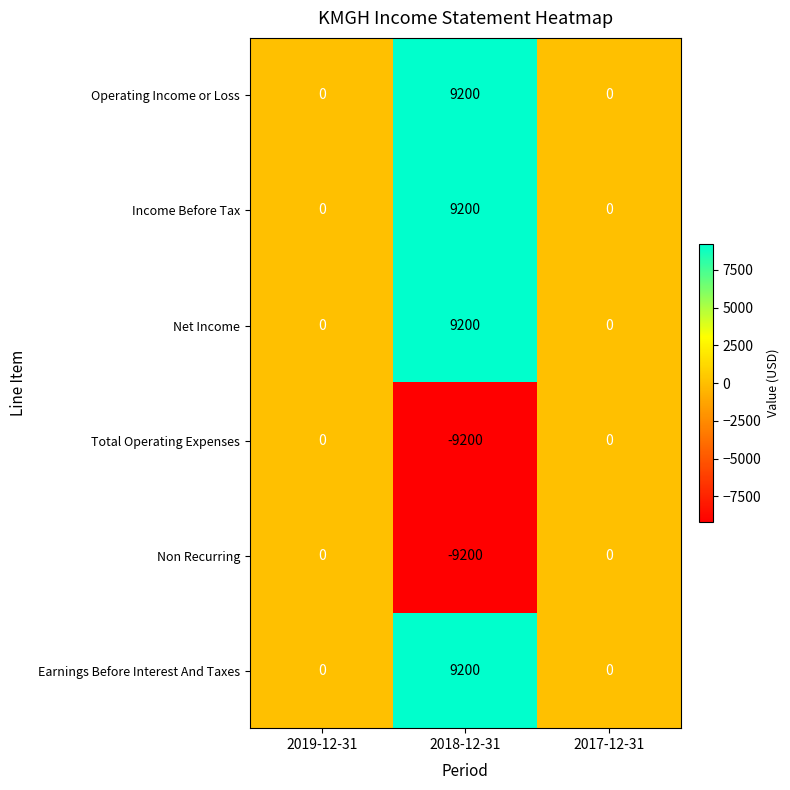

Reading left to right, what are all the values shown in this chart?

Operating Income or Loss: 0	9200	0
Income Before Tax: 0	9200	0
Net Income: 0	9200	0
Total Operating Expenses: 0	-9200	0
Non Recurring: 0	-9200	0
Earnings Before Interest And Taxes: 0	9200	0